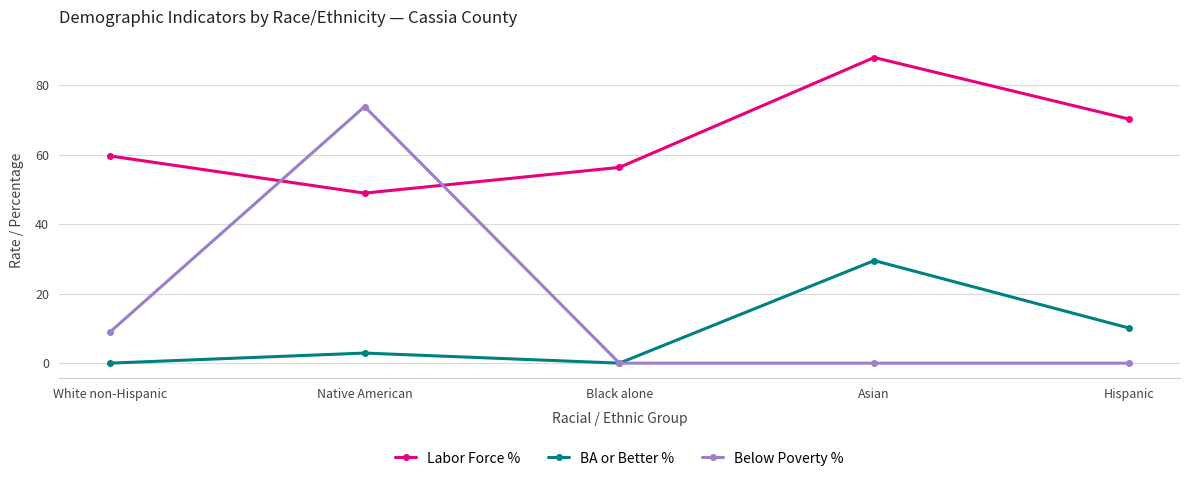

Reading right to left, transcribe all the data shown in this chart.

Labor Force %: Hispanic=70.2	Asian=87.9	Black alone=56.3	Native American=48.9	White non-Hispanic=59.6
BA or Better %: Hispanic=10.1	Asian=29.5	Black alone=0.0	Native American=2.9	White non-Hispanic=0.0
Below Poverty %: Hispanic=0.0	Asian=0.0	Black alone=0.0	Native American=73.8	White non-Hispanic=8.9